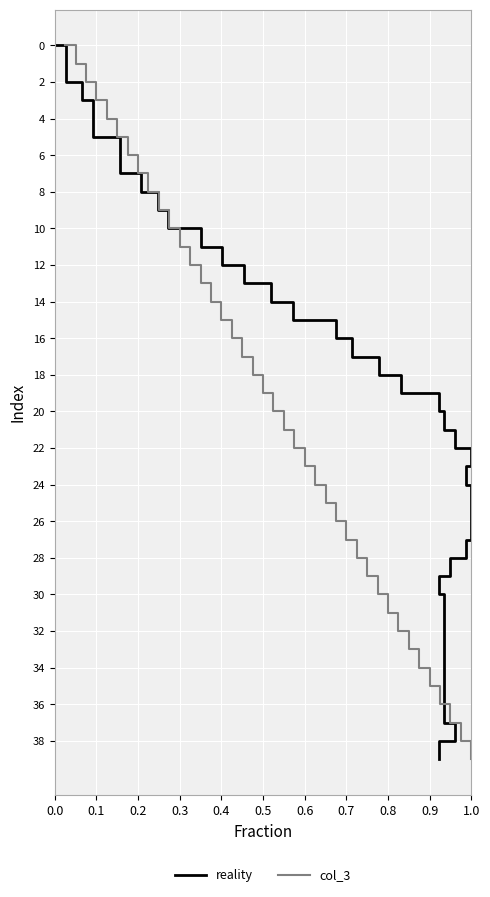

At which label does col_3 reach its peak?

1.0